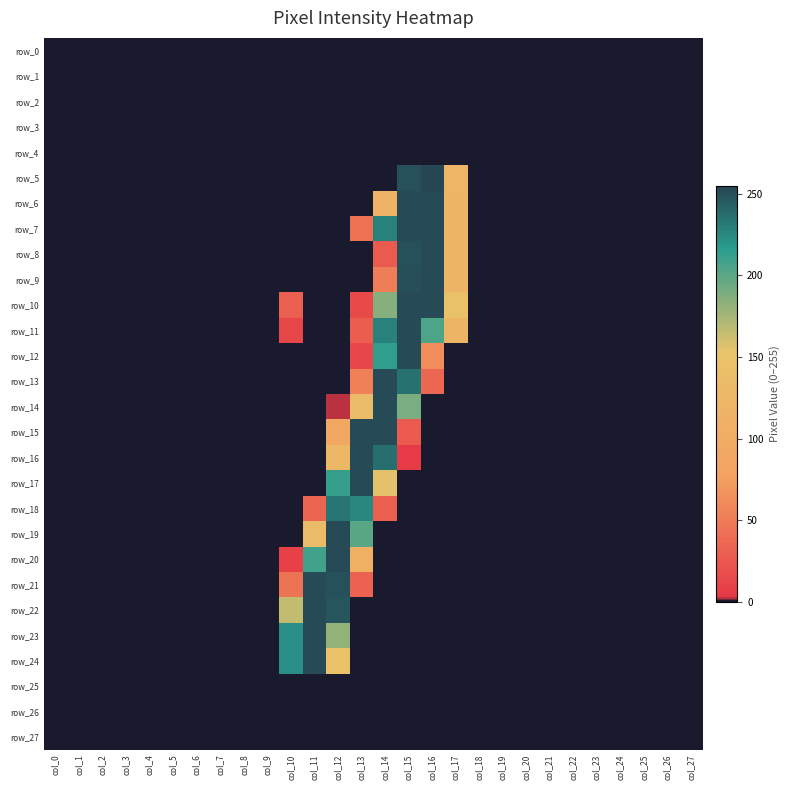

Which series has the largest range (max minus min)?

row_5